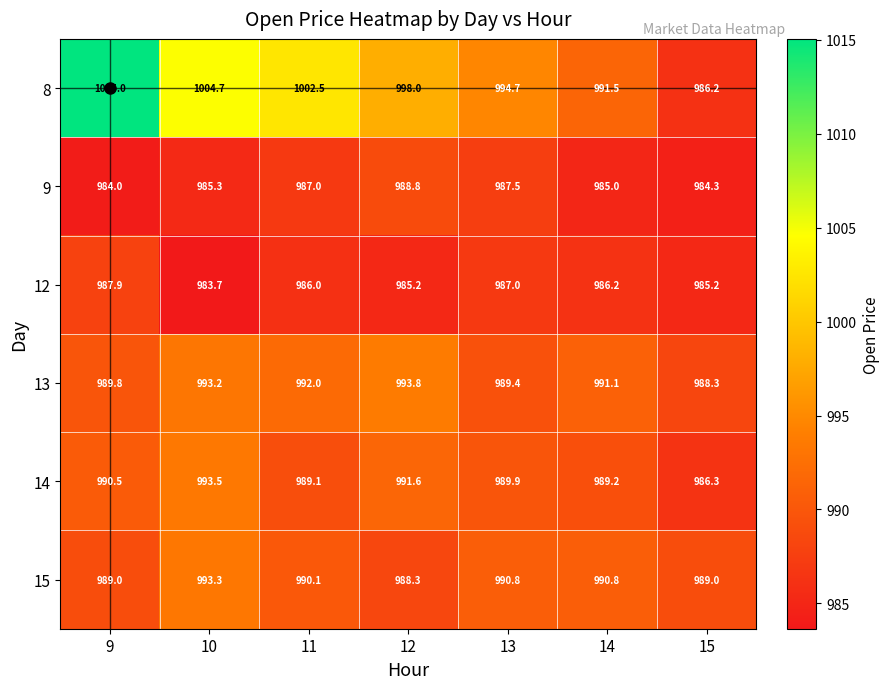

True or false: 13 has a value of 399.5 at 13.

False